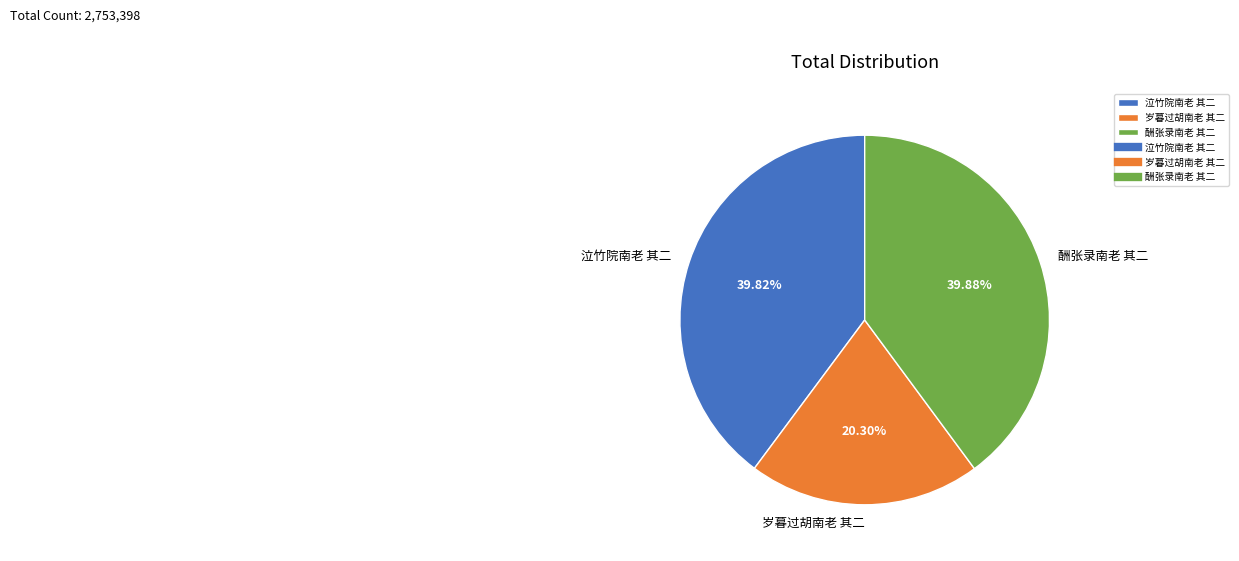

Is it true that 岁暮过胡南老 其二 is 20% of the pie?

True